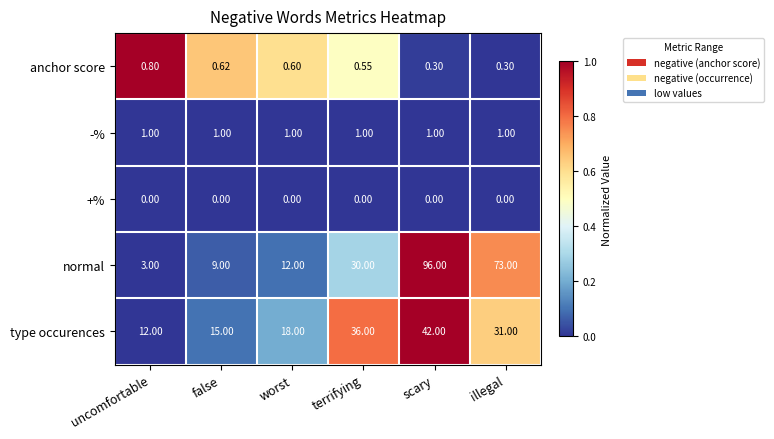

Rank the series by their maximum value, from lowest to highest.

+%, anchor score, -%, type occurences, normal